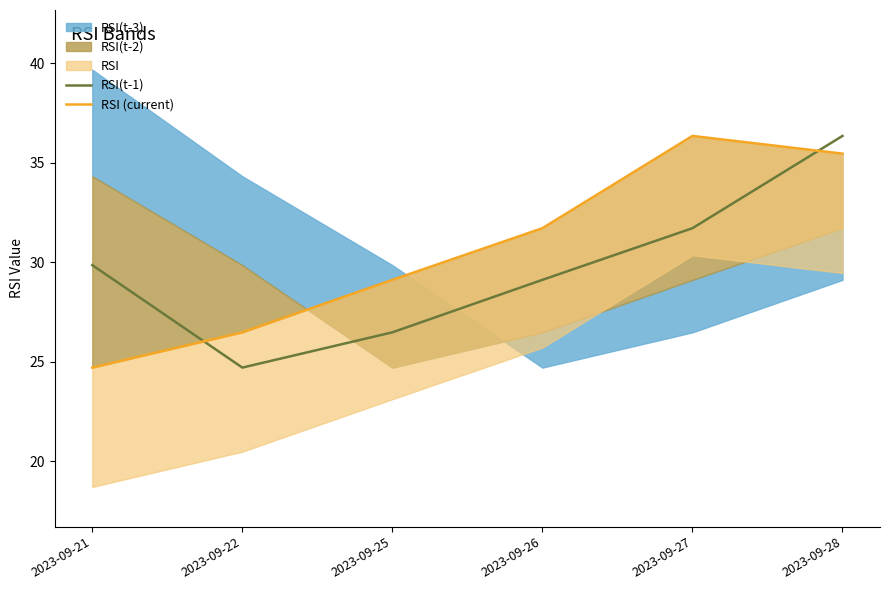

Where do RSI(t-1) and RSI (current) first cross each other?

2023-09-21 and 2023-09-22